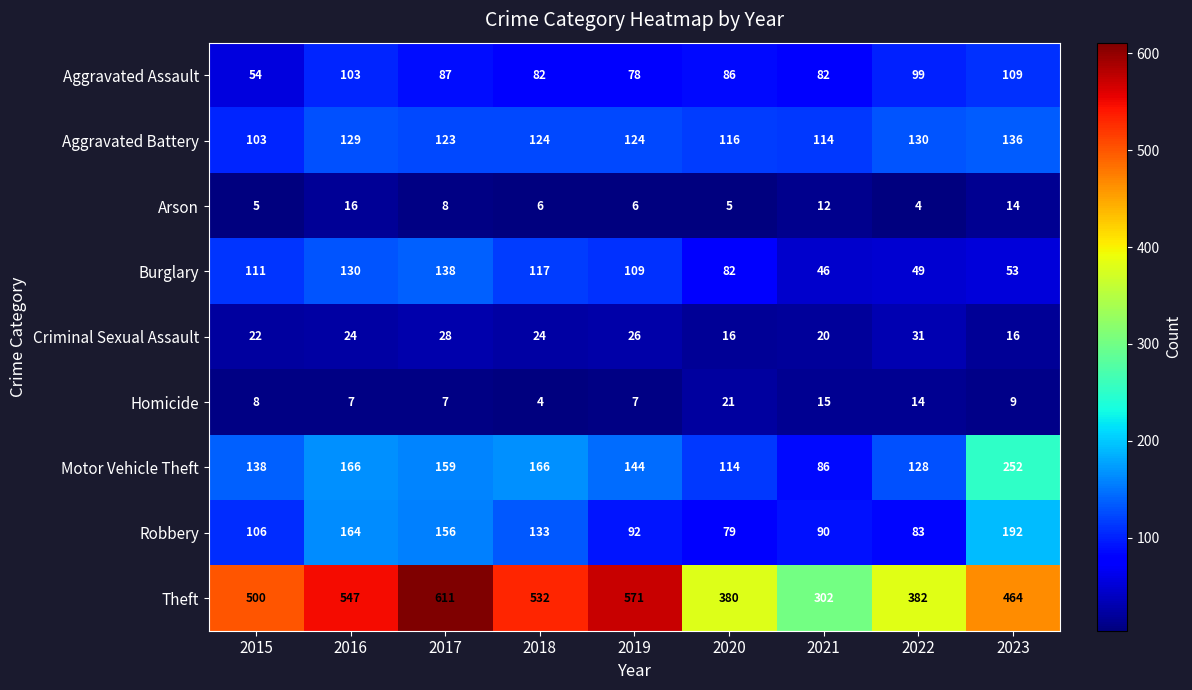

What is the sum of all Motor Vehicle Theft values?

1353